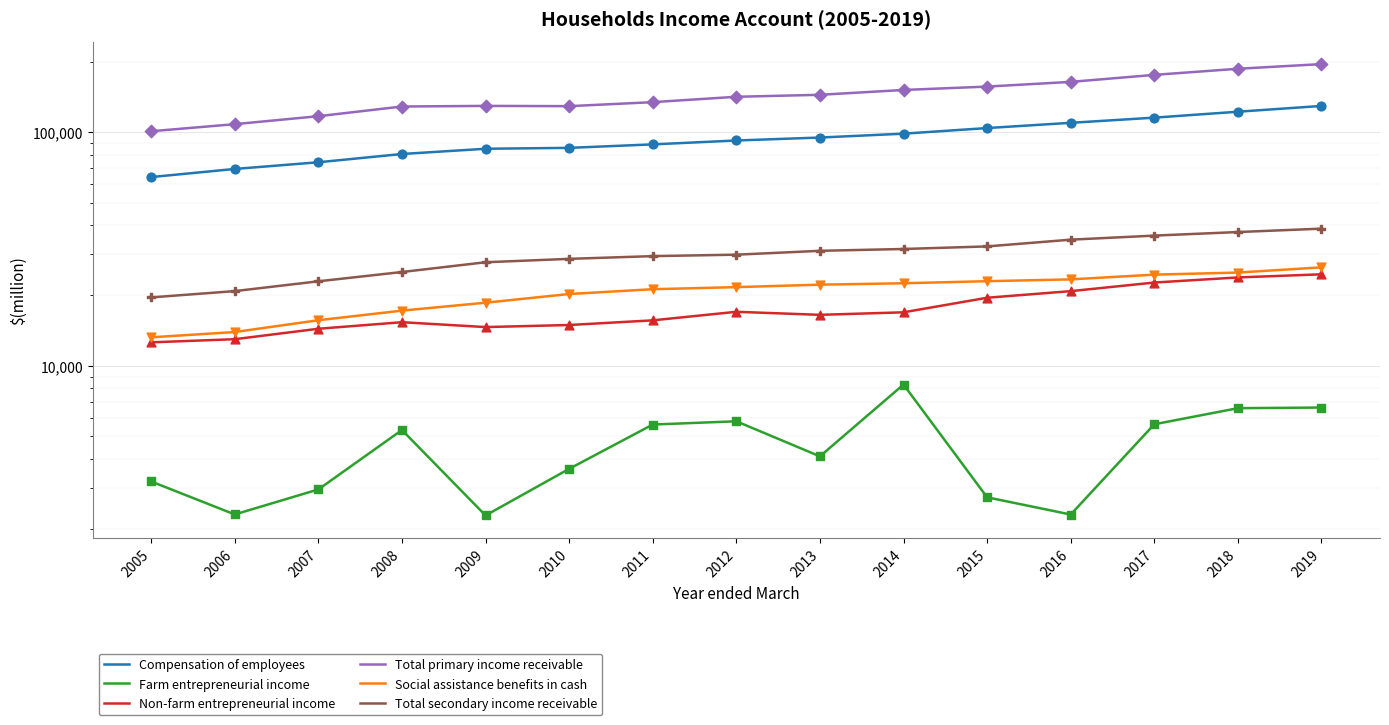

Which series has the widest spread of Y values?

Total primary income receivable